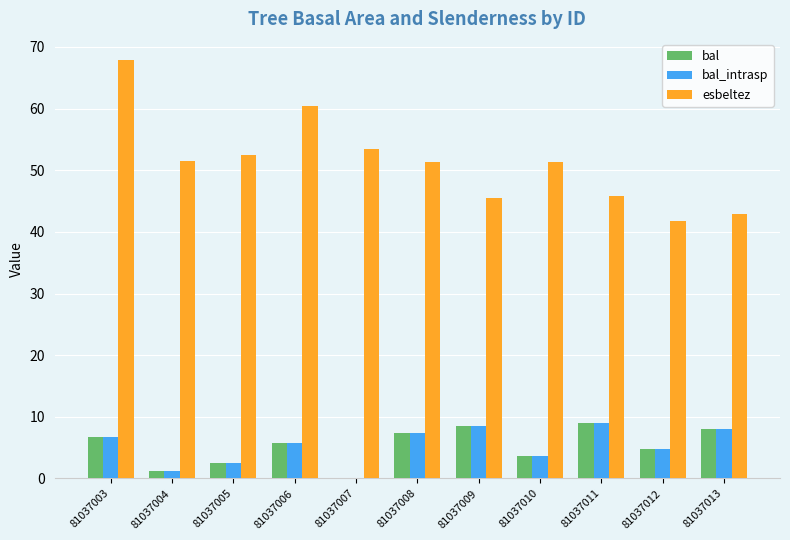

What is the sum of all bal values?

57.6